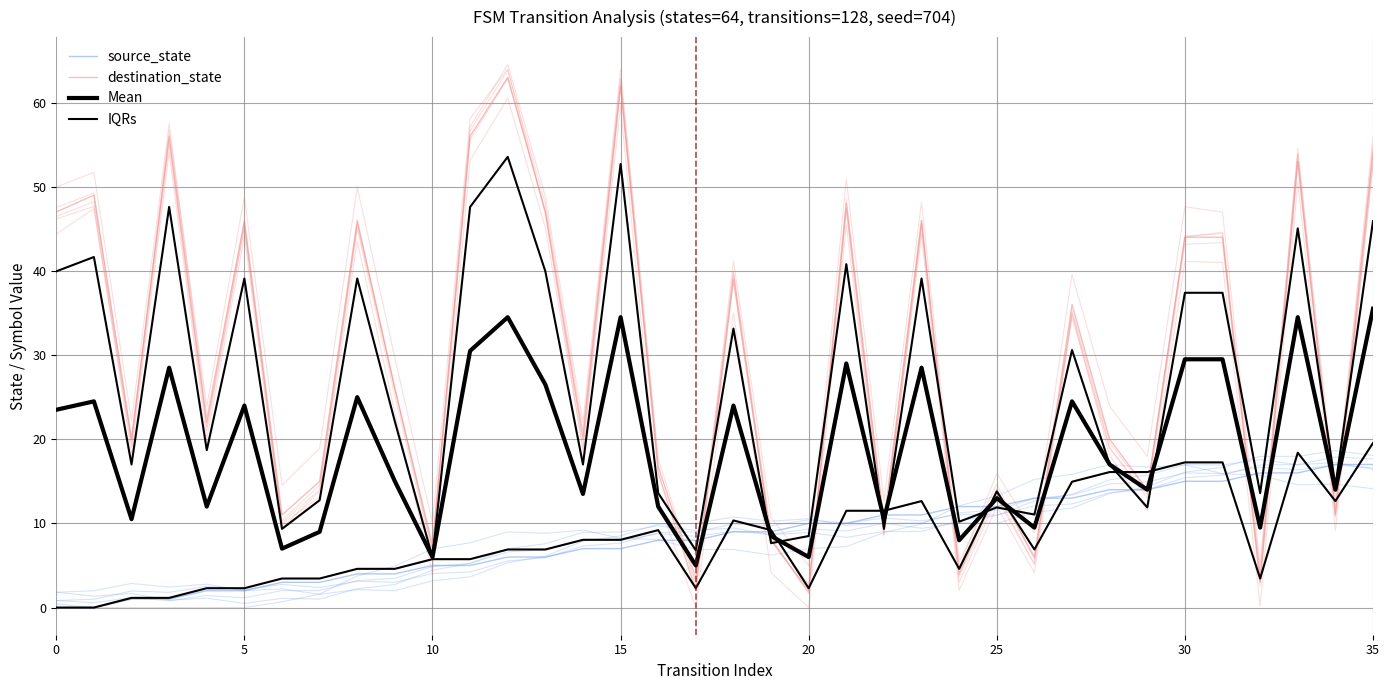

True or false: IQRs and source_state cross at least once.

True